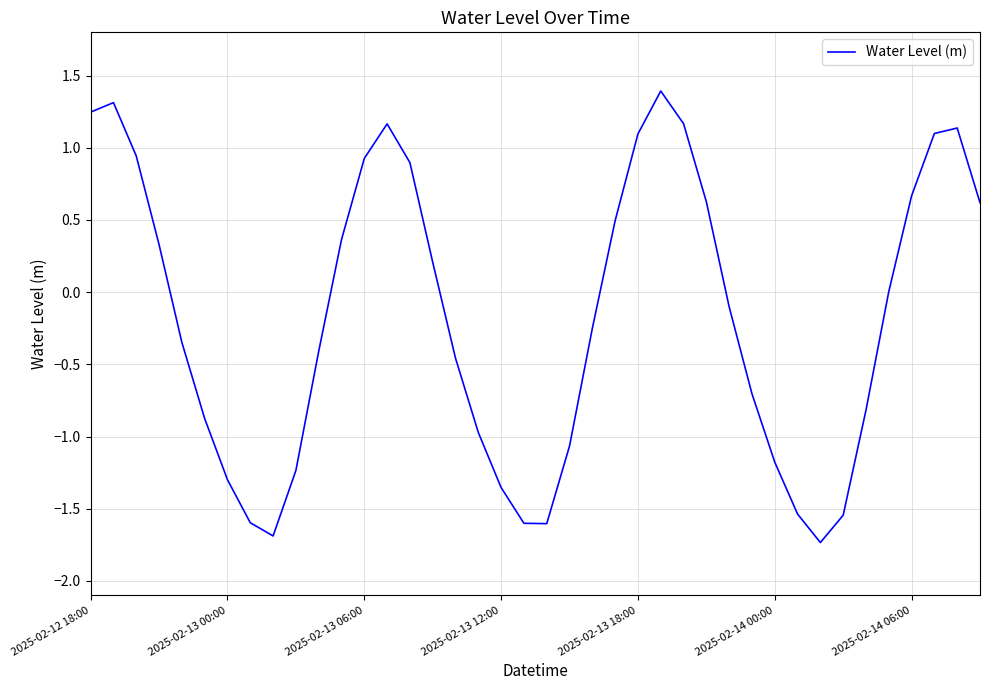

What is the minimum value shown in the chart?

-1.7